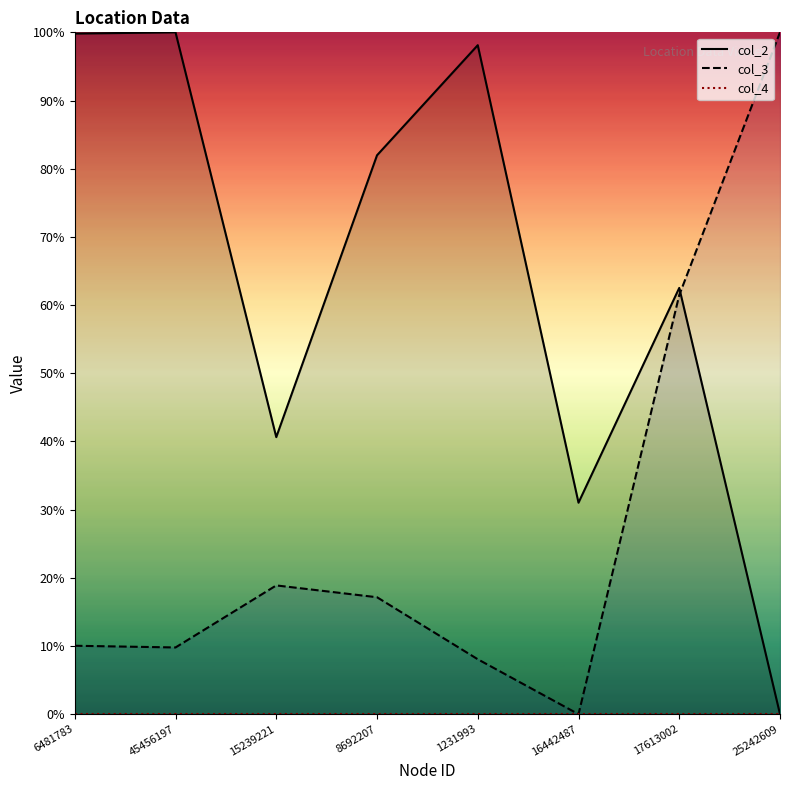

What is the average value of the col_3 series?

28.2